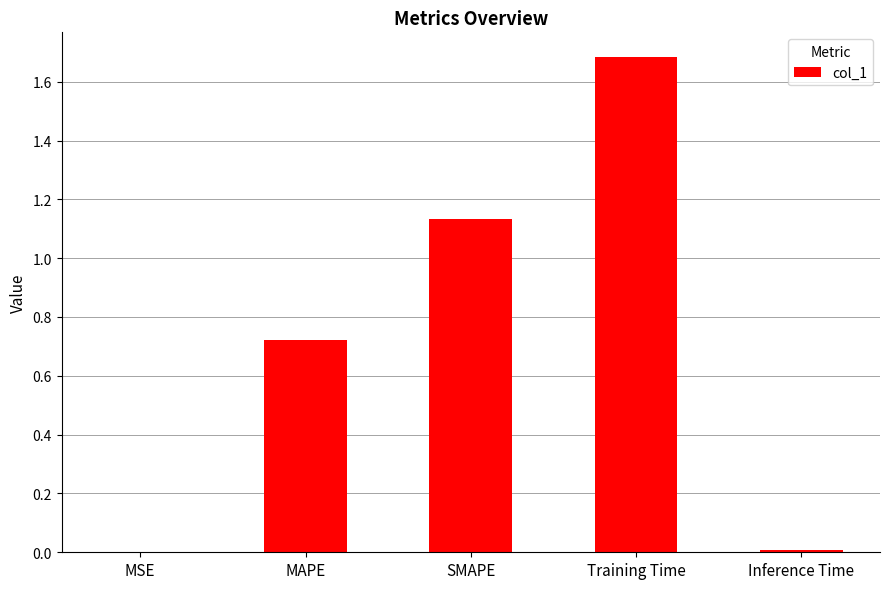

Is it true that the value at Training Time is 1.7?

True